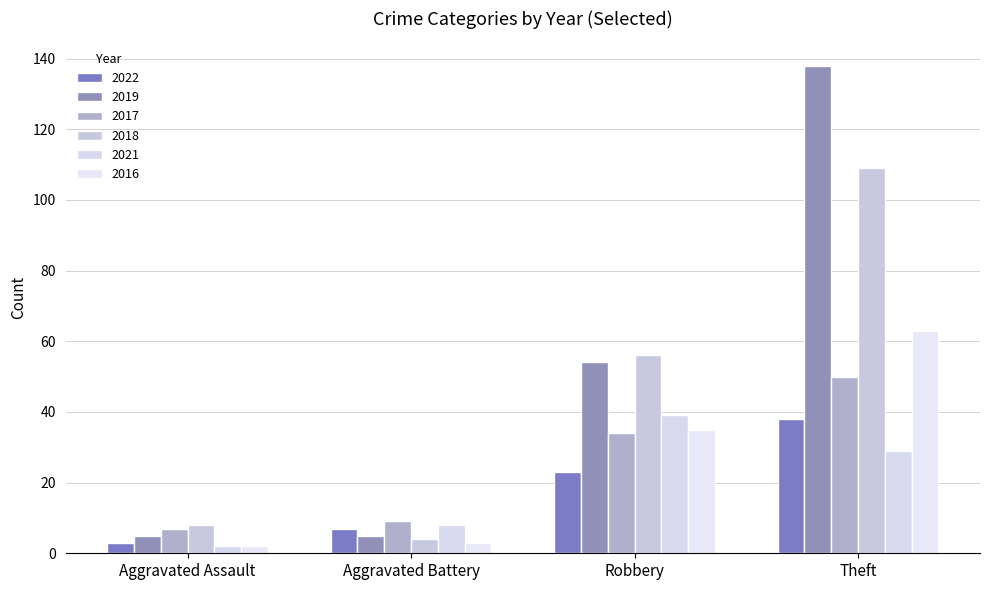

What is the label of the 3rd bar from the right?

Aggravated Battery